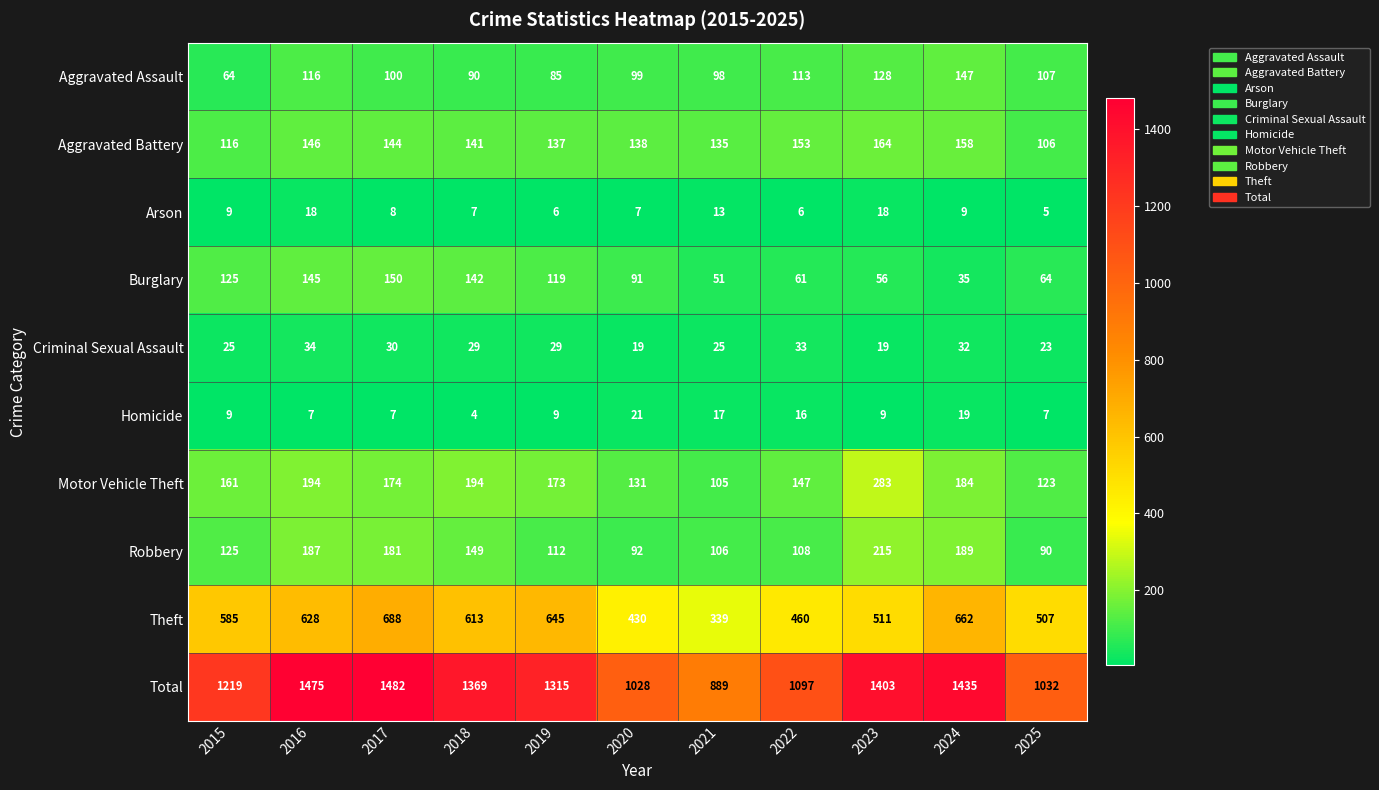

Which series has the largest total across all categories?

Total